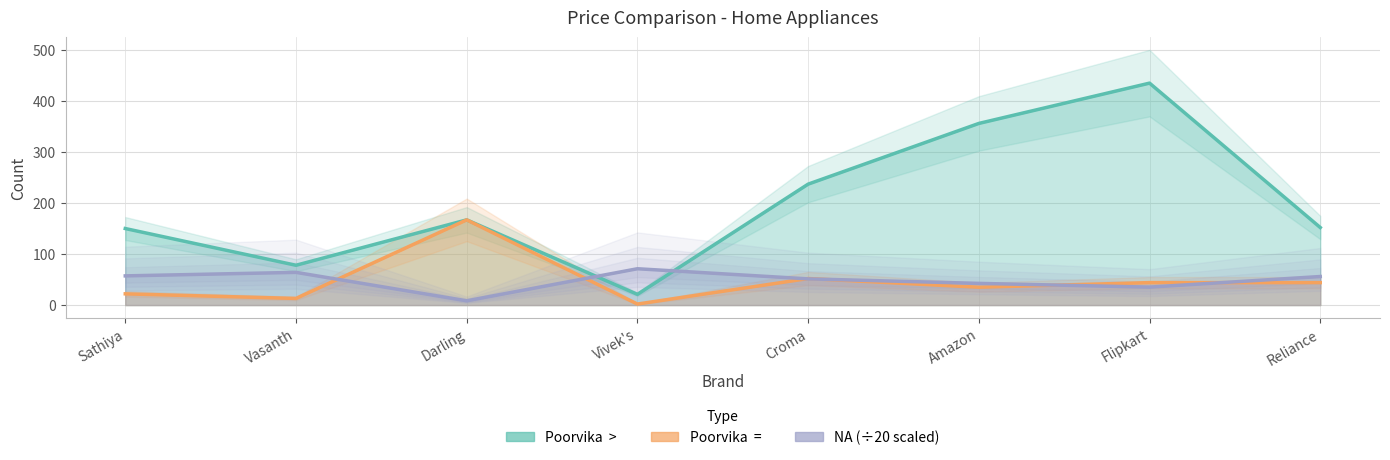

True or false: Poorvika  >   and Poorvika  =   intersect in this chart.

False